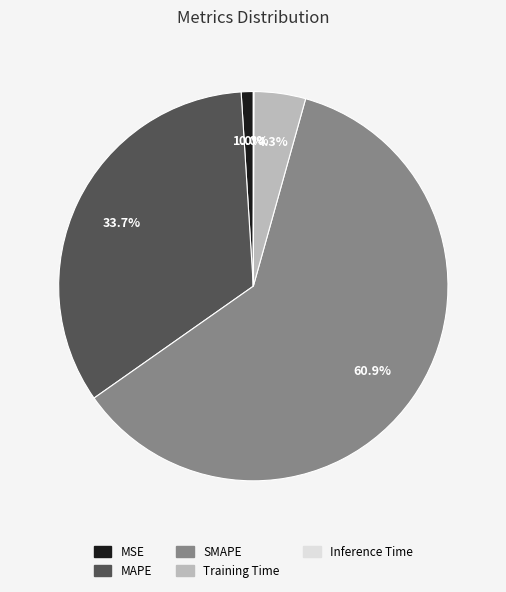

Does Training Time account for over 50% of the chart?

No